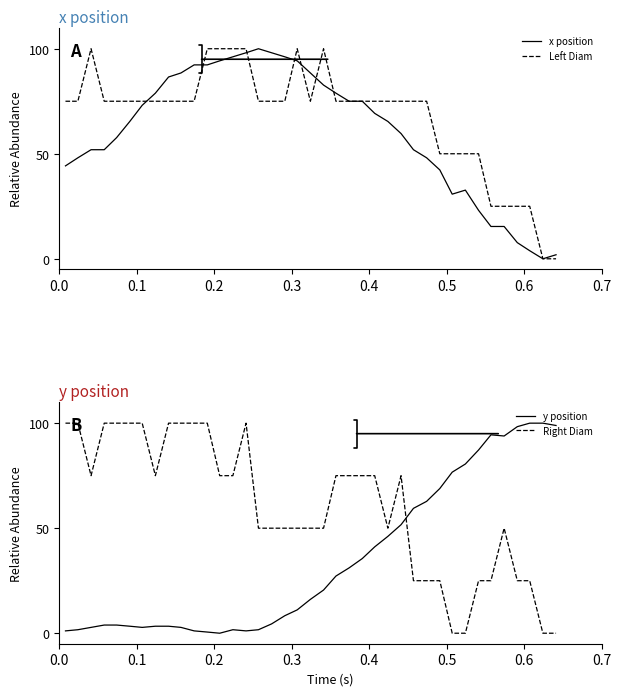

What is the average value of the x position series?

60.9